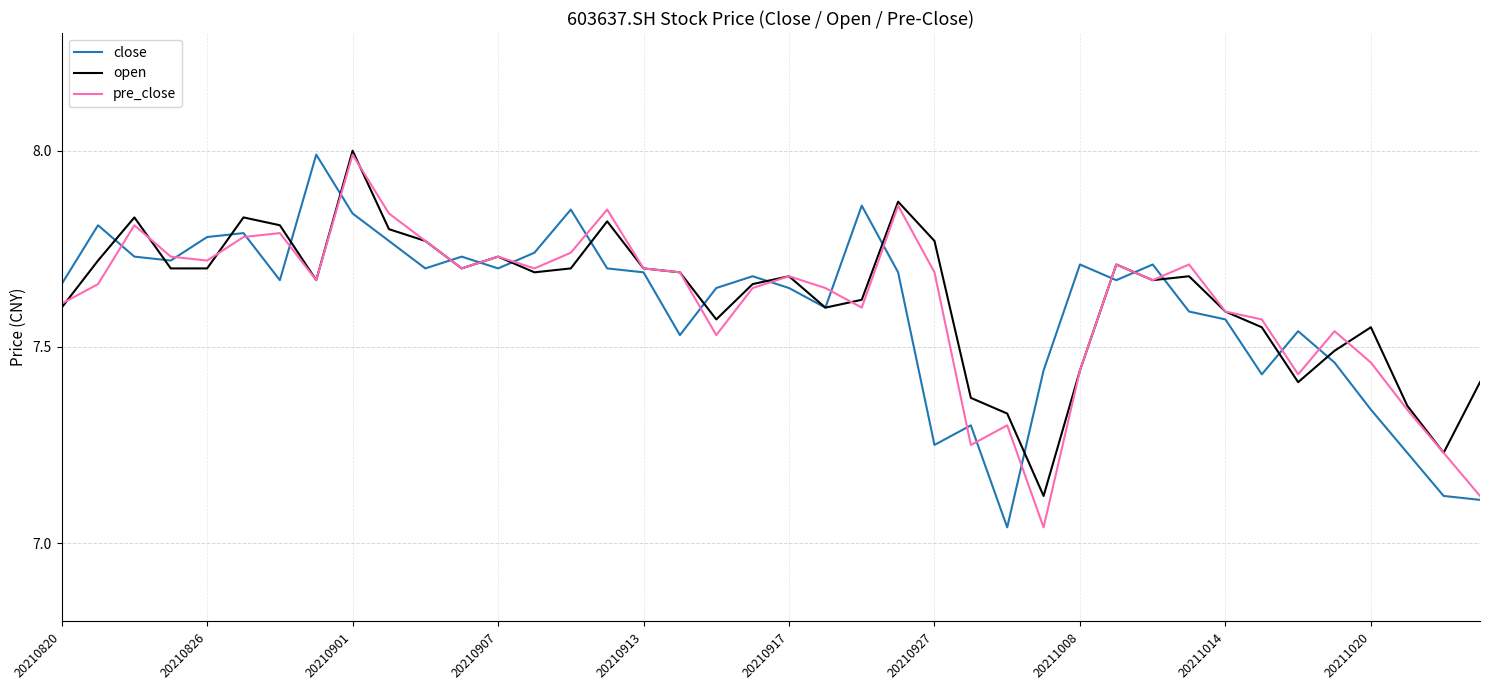

True or false: close and pre_close cross at least once.

True